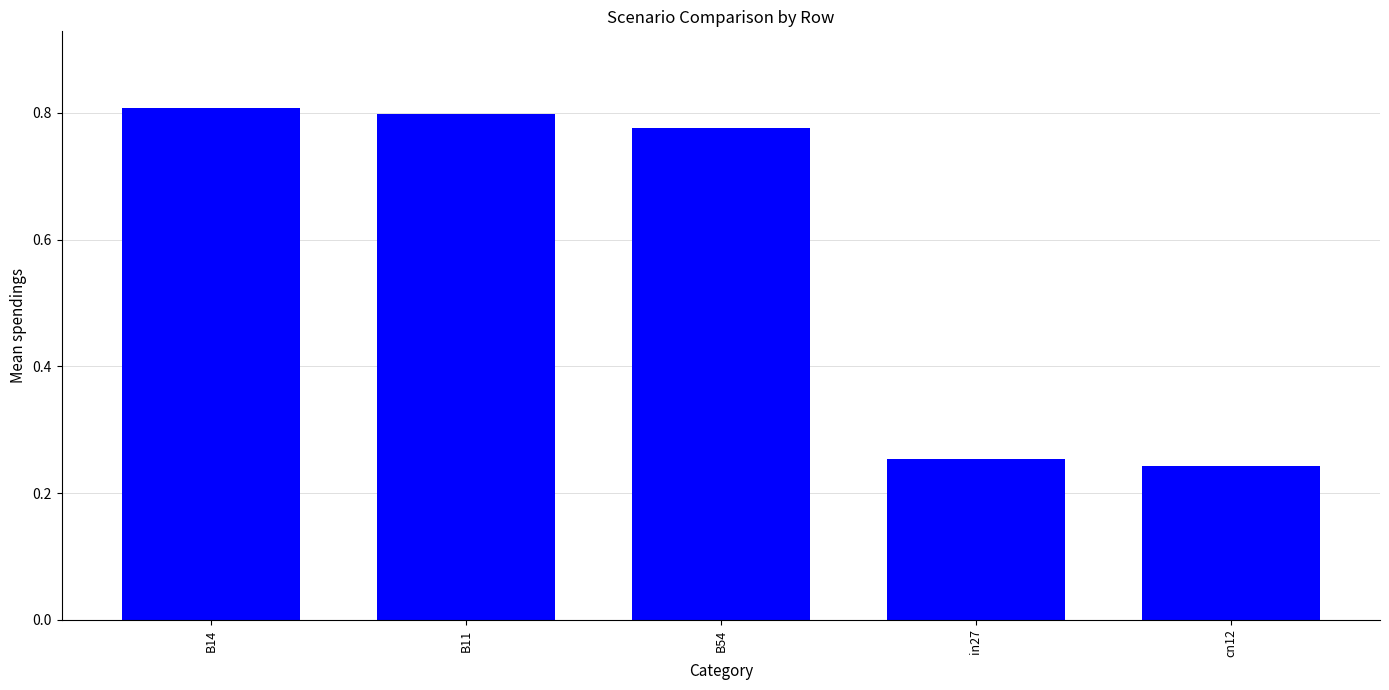

What is the sum of the values at B54 and cn12?

1.0